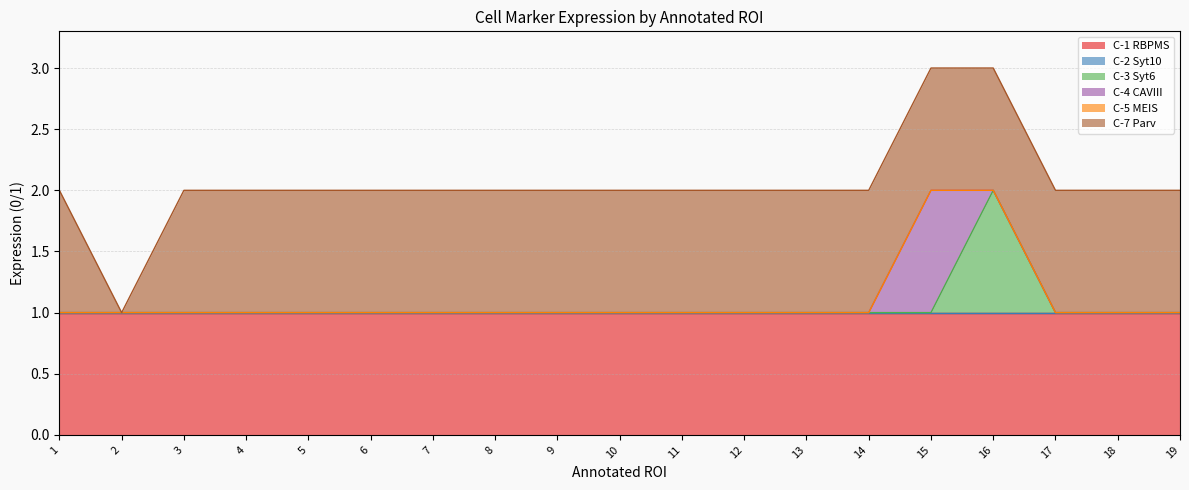

How many lines are shown in the chart?

6